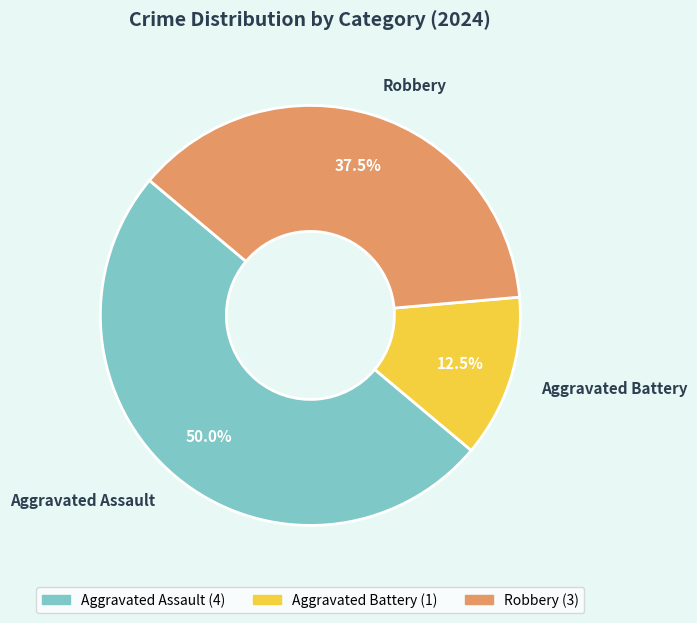

Is it true that Aggravated Assault is 50% of the pie?

True